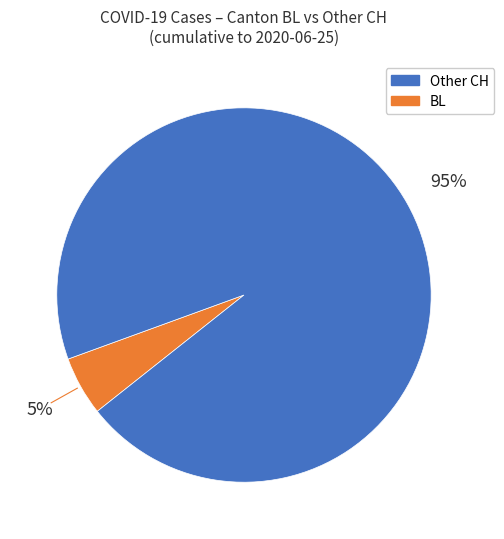

To the nearest percent, what is the average slice percentage?

50%